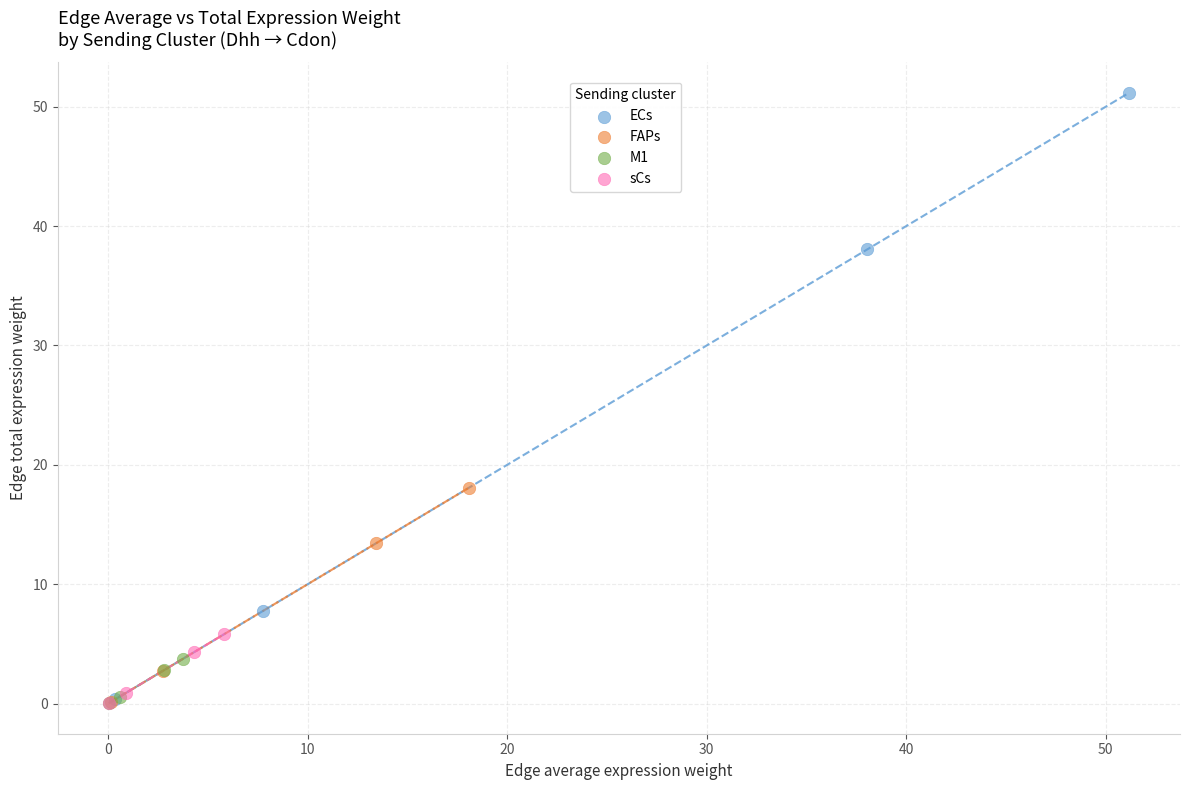

Which series reaches the maximum Y coordinate?

ECs